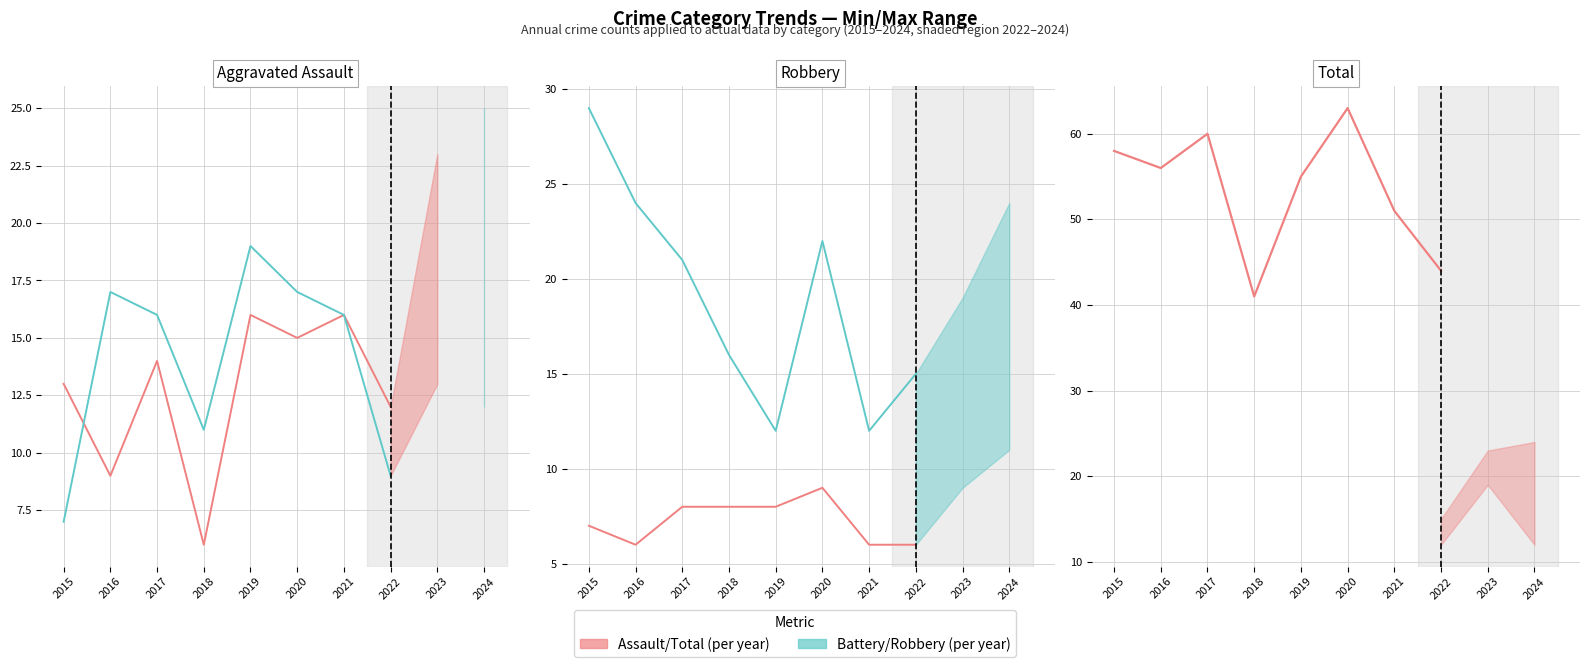

What is the difference between the maximum and second lowest values in the Robbery series?

17